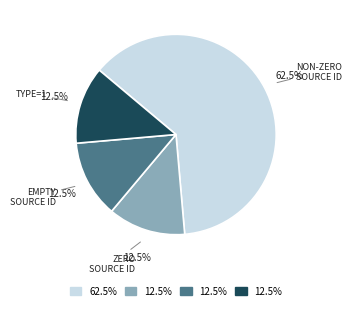

Does any single category account for the majority?

Yes